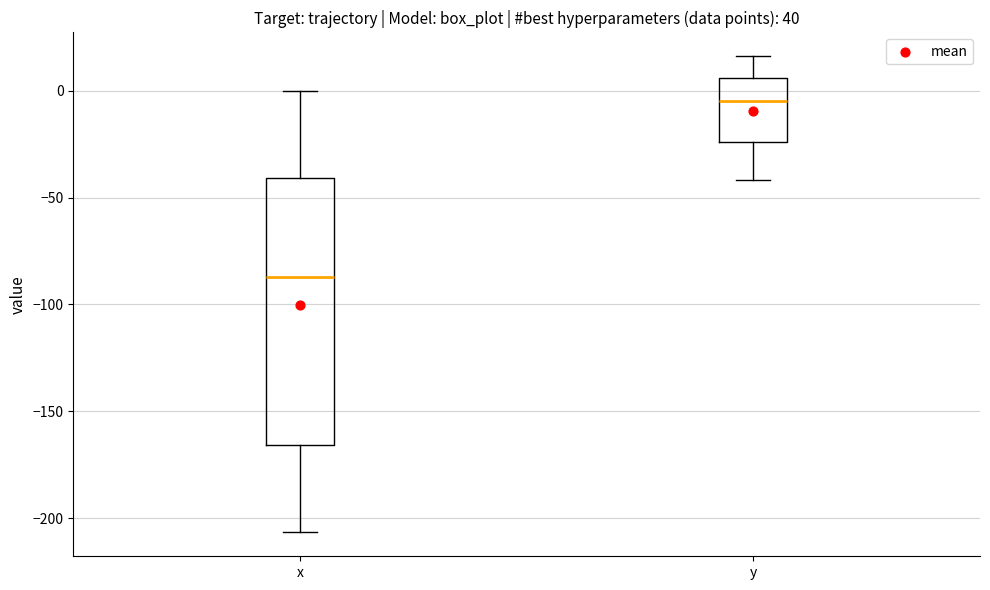

Where does the median line of the box for x sit on the y-axis? The values are not printed on the chart, so give them approximately, as read against the axis.

-85